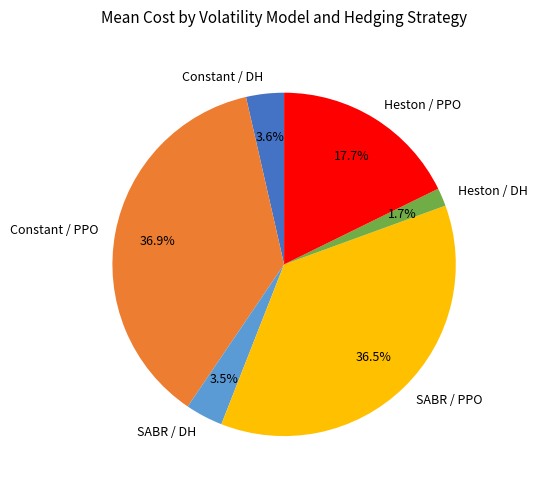

To the nearest percent, what is the average slice percentage?

17%